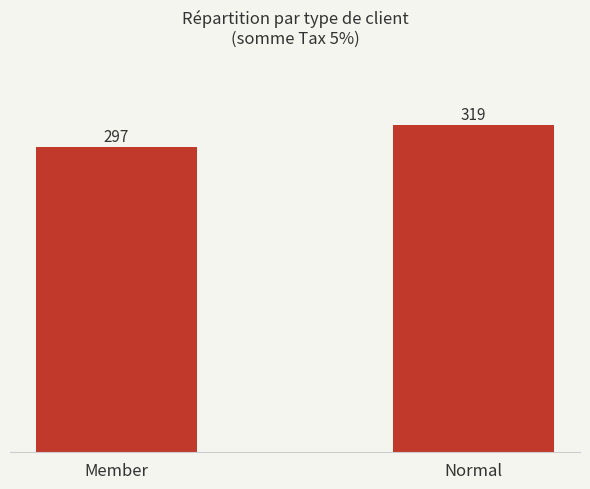

What position from the right is Normal?

1